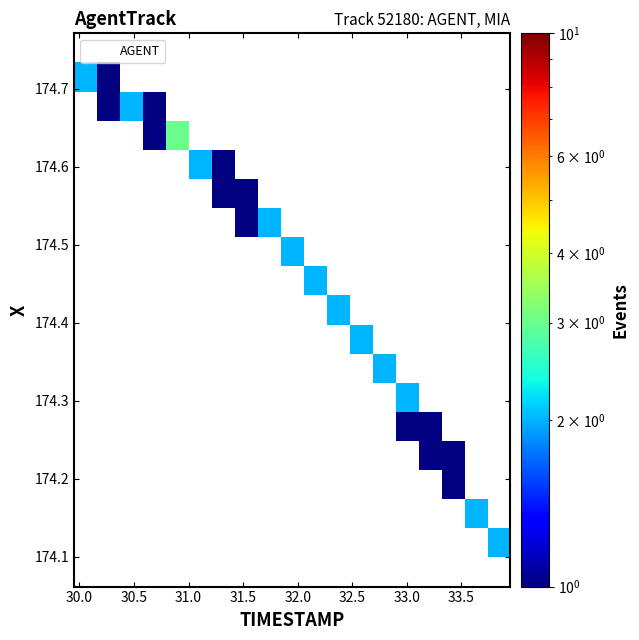

What is the range of X values (max minus min)?

3.9